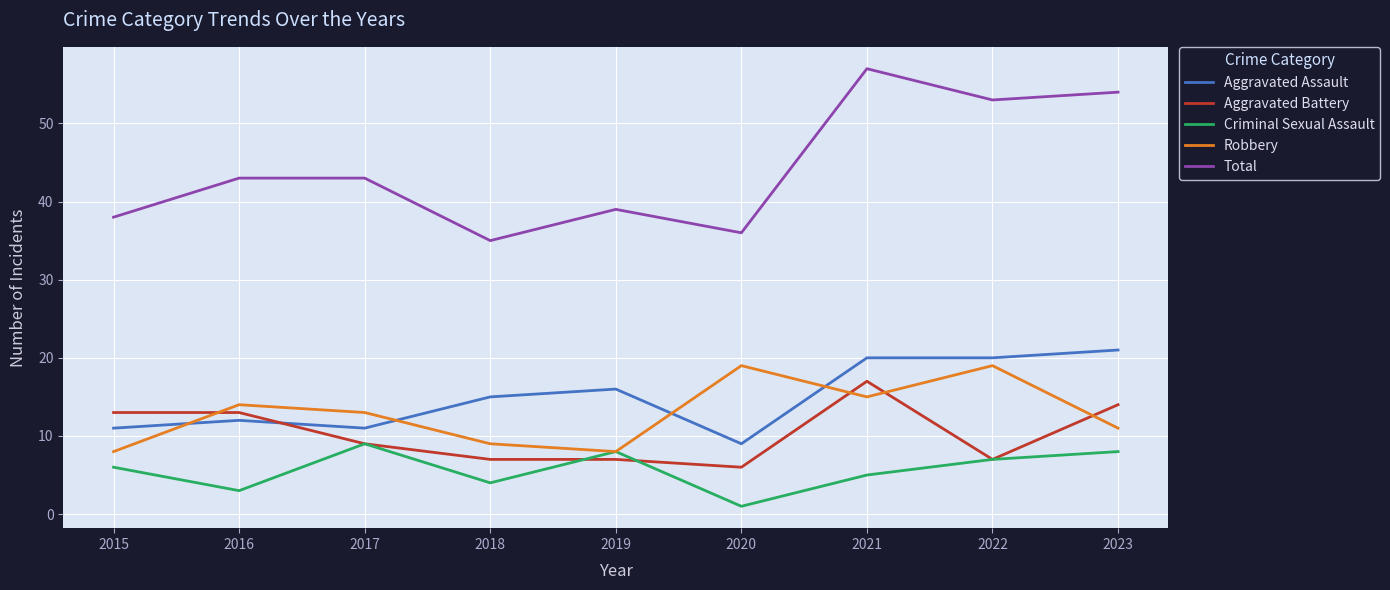

Reading left to right, transcribe all the data shown in this chart.

Aggravated Assault: 11	12	11	15	16	9	20	20	21
Aggravated Battery: 13	13	9	7	7	6	17	7	14
Criminal Sexual Assault: 6	3	9	4	8	1	5	7	8
Robbery: 8	14	13	9	8	19	15	19	11
Total: 38	43	43	35	39	36	57	53	54